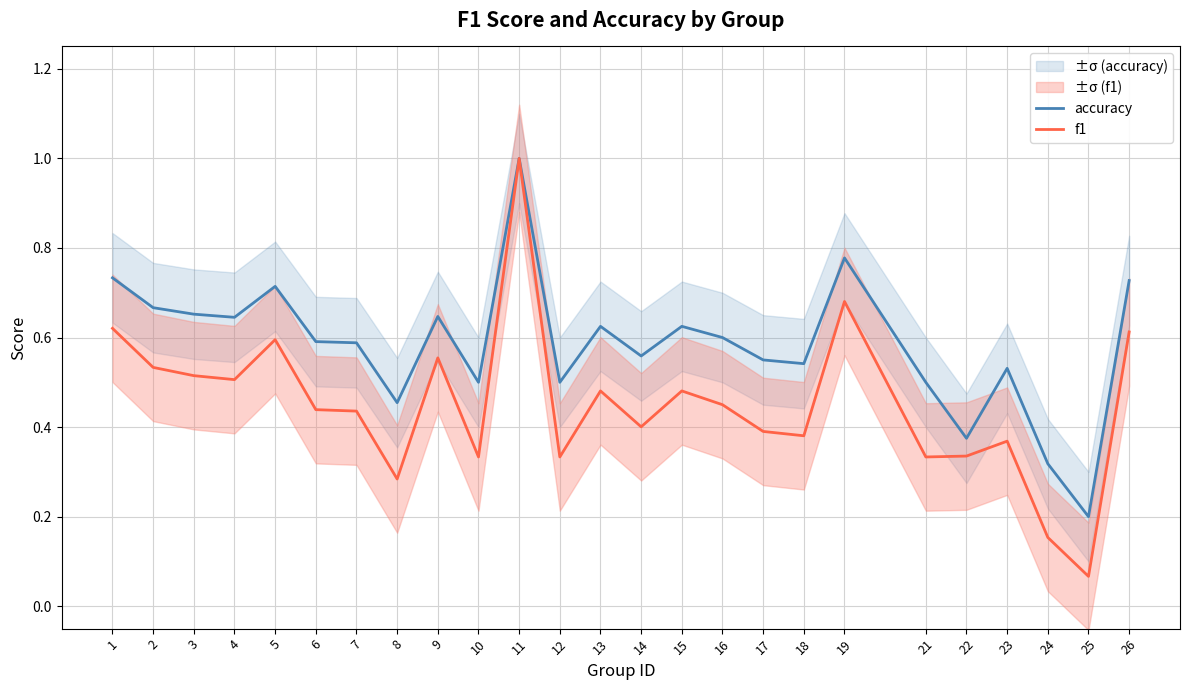

What are all the series names shown in the legend?

accuracy, f1